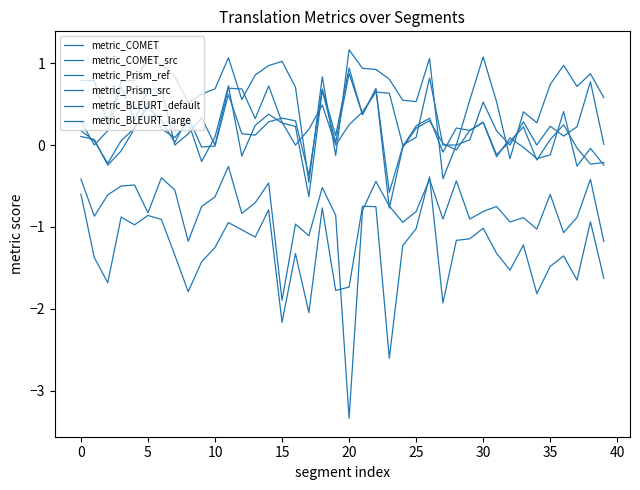

How many lines are shown in the chart?

6